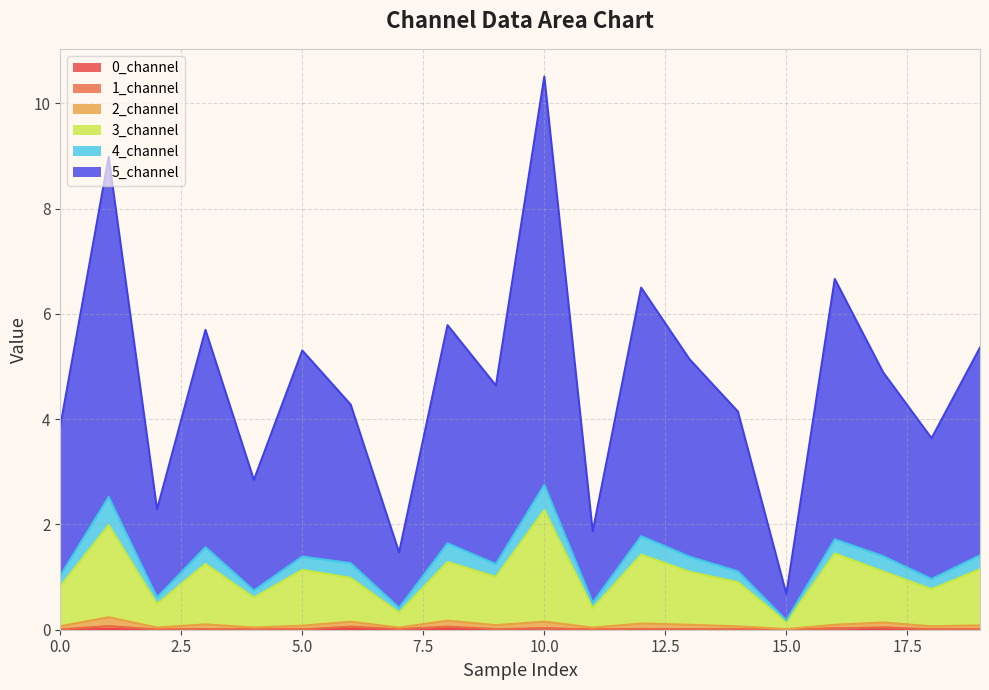

At which label is 0_channel closest to 0?

2